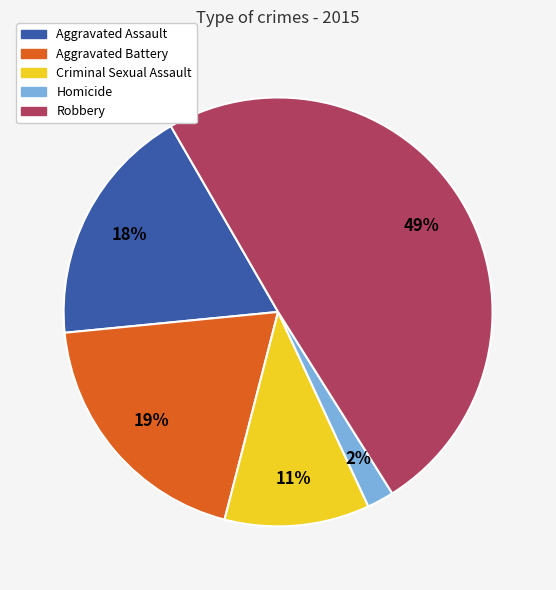

Count the number of slices in the pie.

5